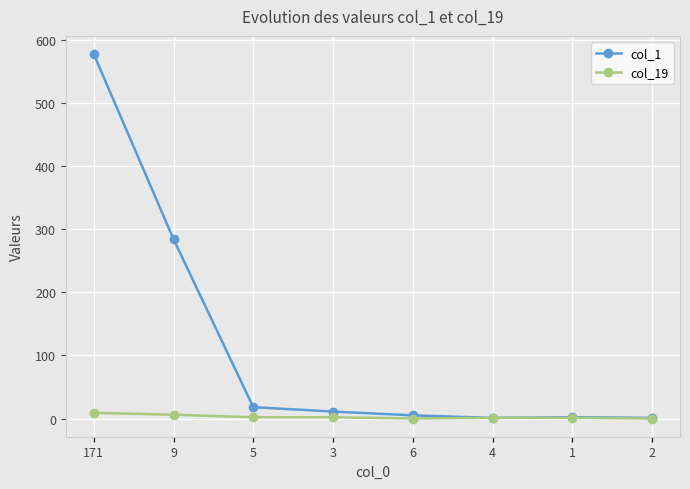

Which category has the highest value across all series?

171